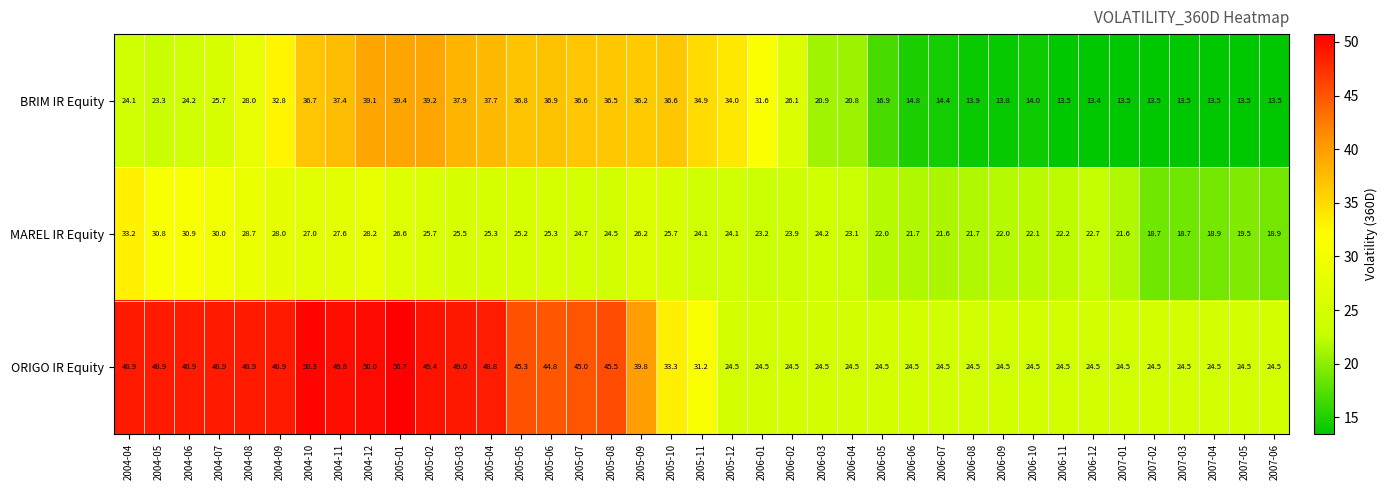

What is the greatest value displayed?

50.7